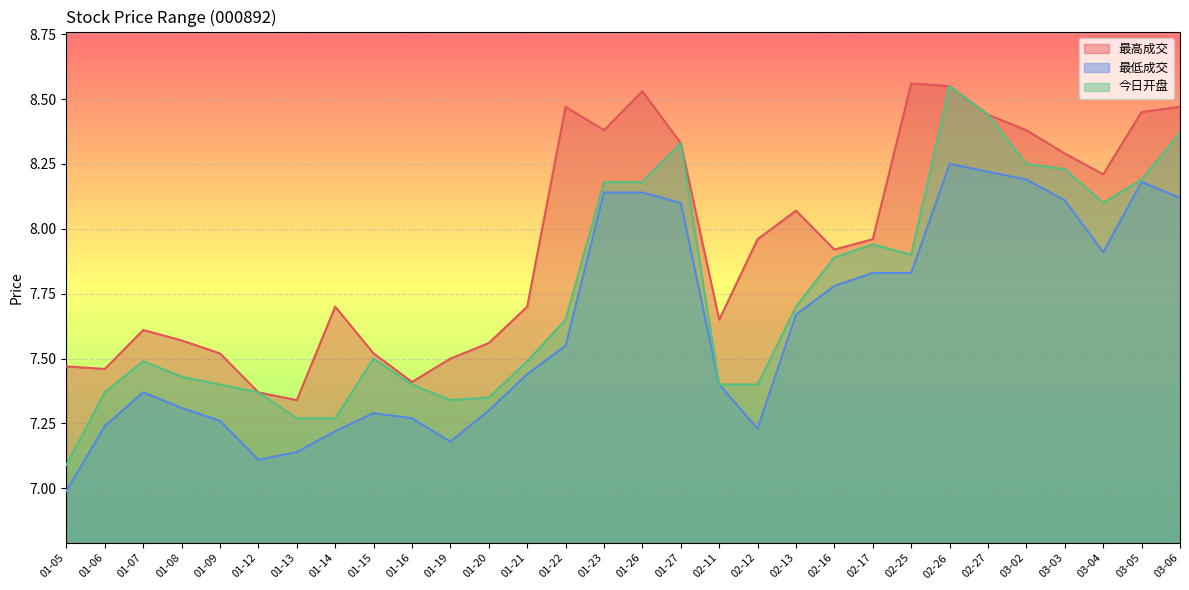

At how many categories does at least one series exceed 7?

30